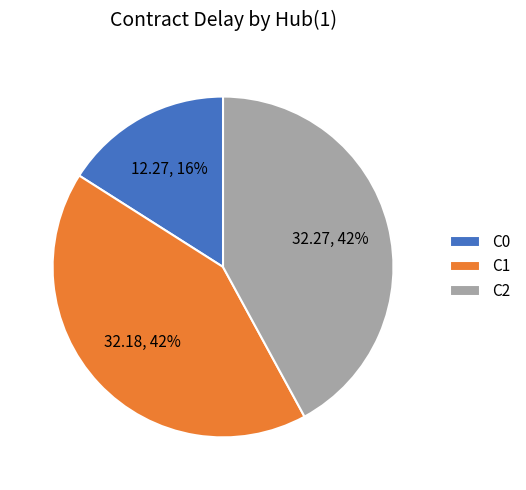

Which category has the smallest portion of the pie?

C0